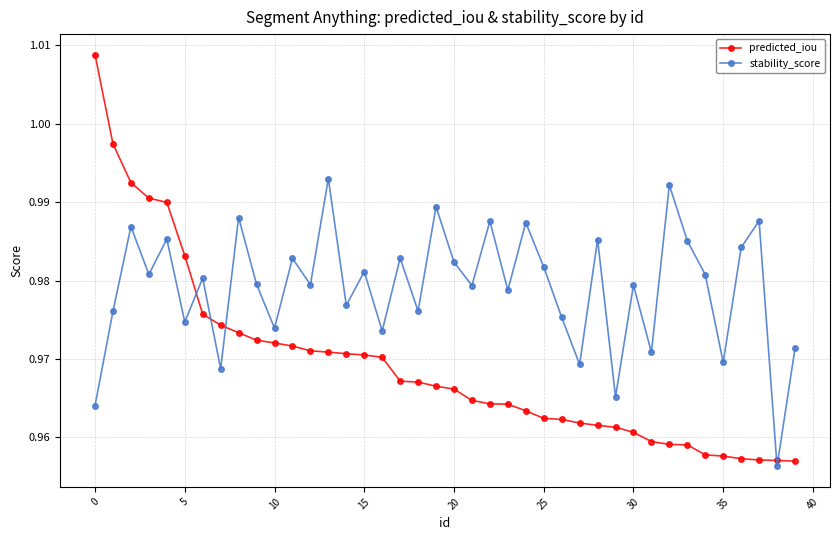

How many intersections are there between stability_score and predicted_iou?

5